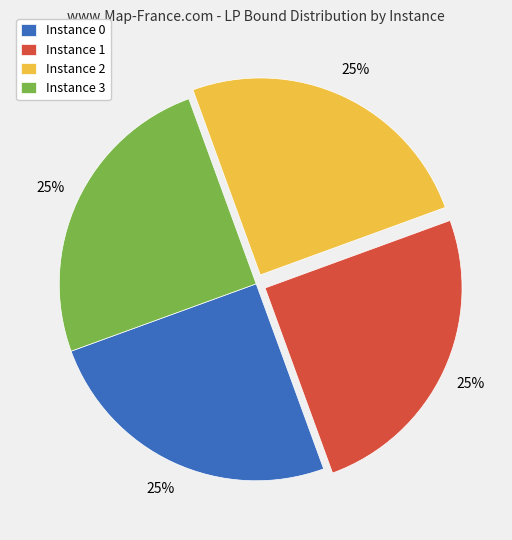

To the nearest percent, what percentage of the pie is Instance 3?

25%